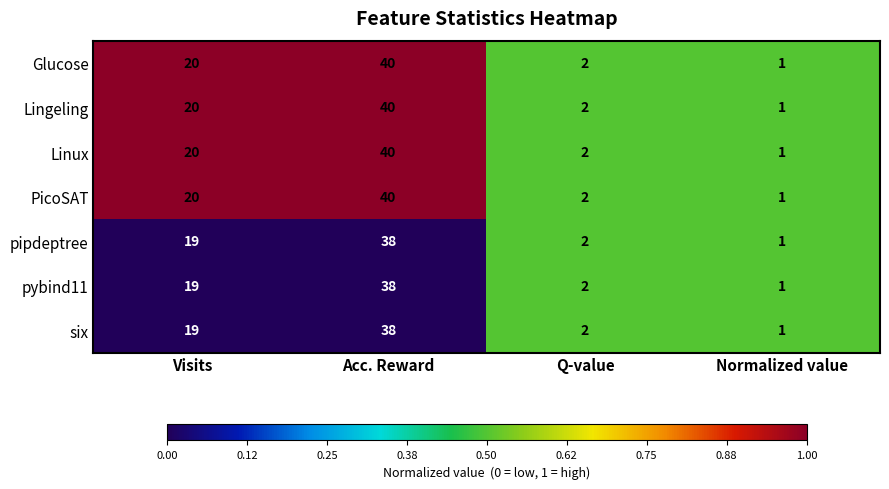

At which category is the sum across all series the highest?

Acc. Reward